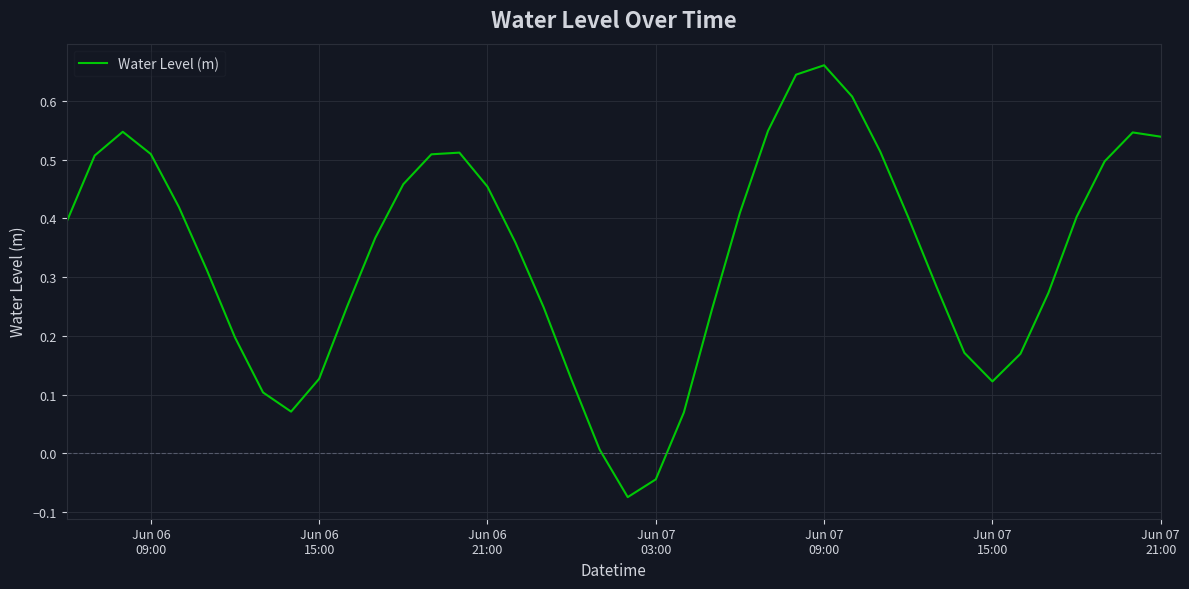

What is the sum of all values?

13.5